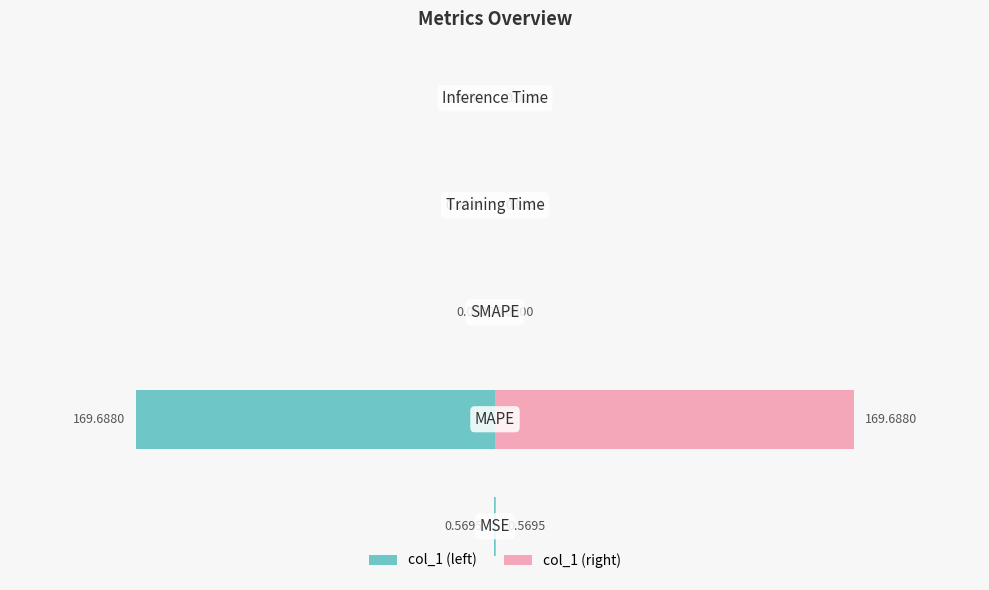

Which series has the largest total across all categories?

col_1 (right)